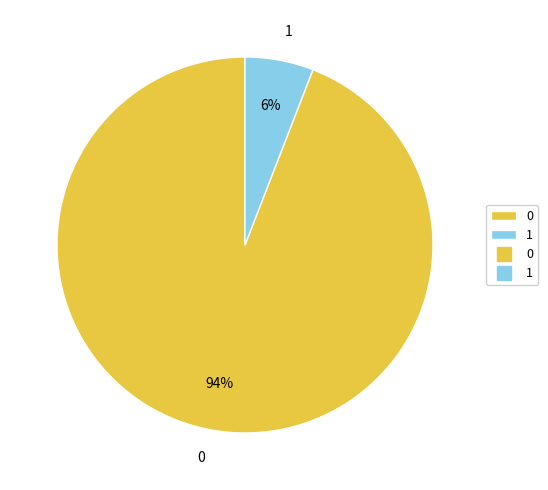

Is it true that 0 is 94% of the pie?

True